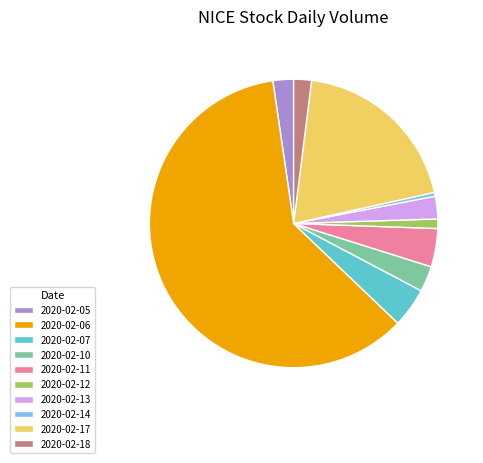

How many segments does this pie chart have?

10